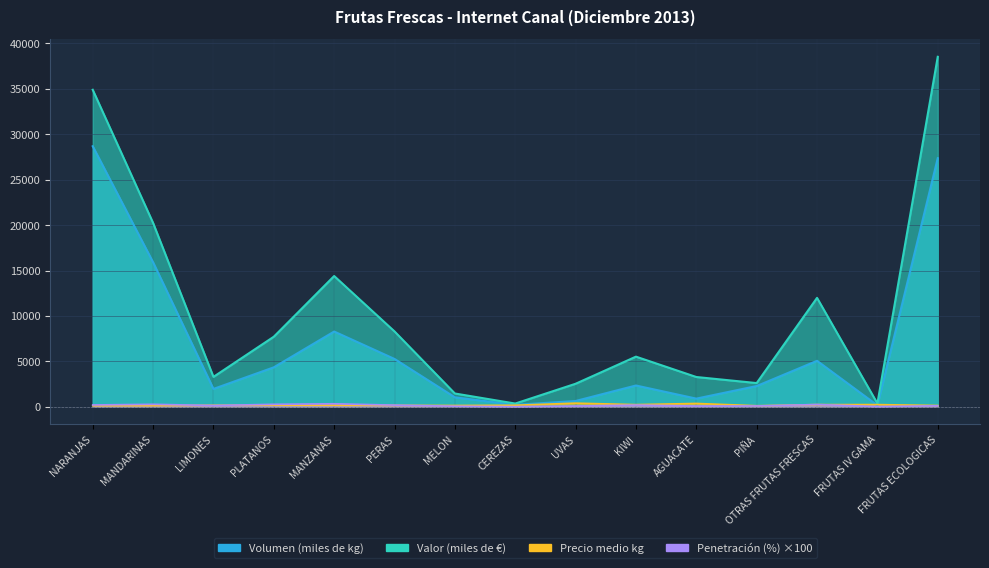

How many data points in Precio medio kg are less than 168?

7